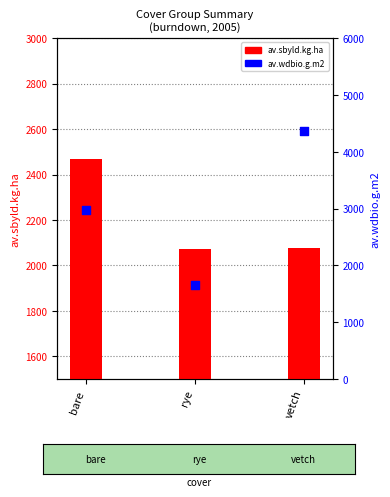

Which series has the largest total across all categories?

av.wdbio.g.m2